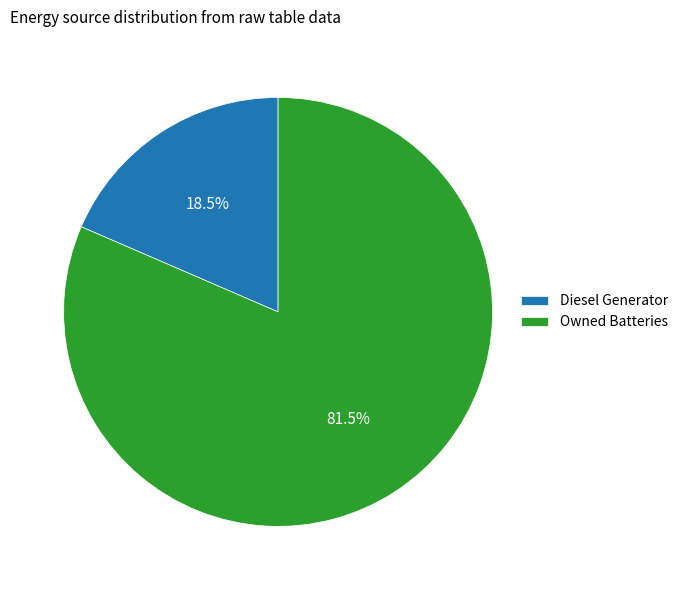

To the nearest percent, what is the average slice percentage?

50%